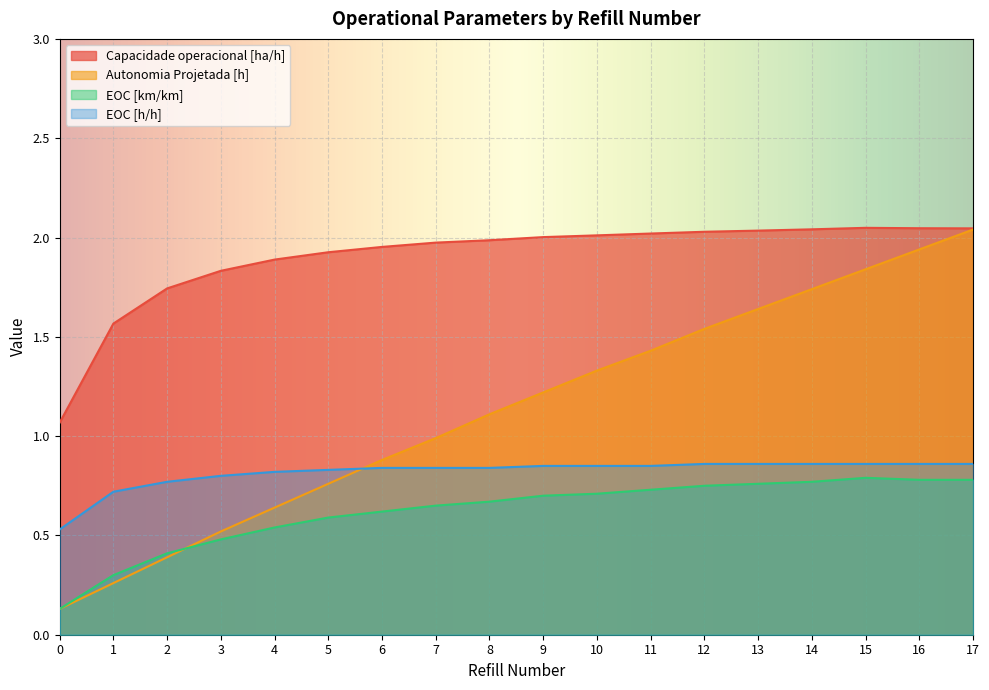

Reading left to right, transcribe all the data shown in this chart.

Capacidade operacional [ha/h]: 1.1	1.6	1.7	1.8	1.9	1.9	2.0	2.0	2.0	2.0	2.0	2.0	2.0	2.0	2.0	2.0	2.0	2.0
Autonomia Projetada [h]: 0.1	0.3	0.4	0.5	0.6	0.8	0.9	1.0	1.1	1.2	1.3	1.4	1.5	1.6	1.7	1.8	1.9	2.0
EOC [km/km]: 0.1	0.3	0.4	0.5	0.5	0.6	0.6	0.7	0.7	0.7	0.7	0.7	0.8	0.8	0.8	0.8	0.8	0.8
EOC [h/h]: 0.5	0.7	0.8	0.8	0.8	0.8	0.8	0.8	0.8	0.8	0.8	0.8	0.9	0.9	0.9	0.9	0.9	0.9